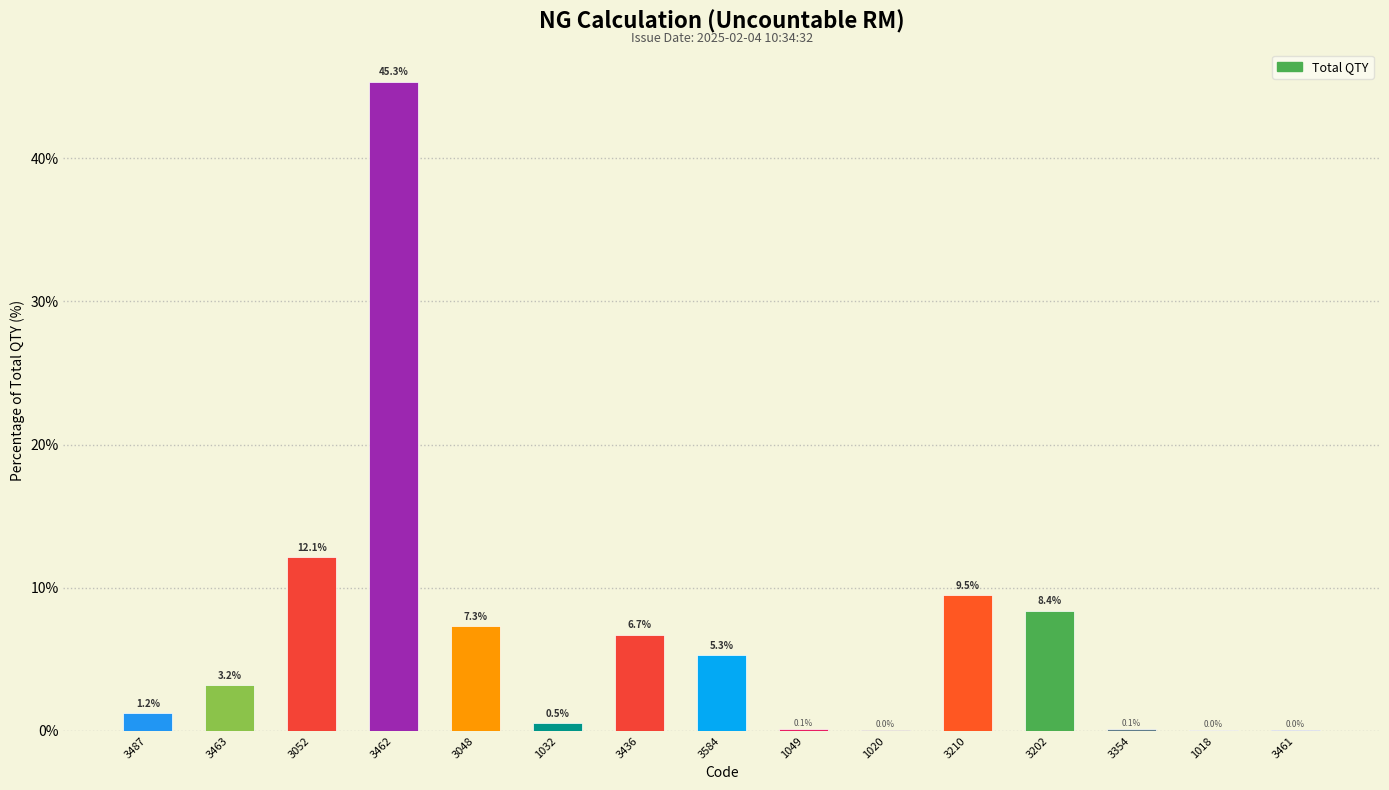

Which has a higher value, 3463 or 3436?

3436